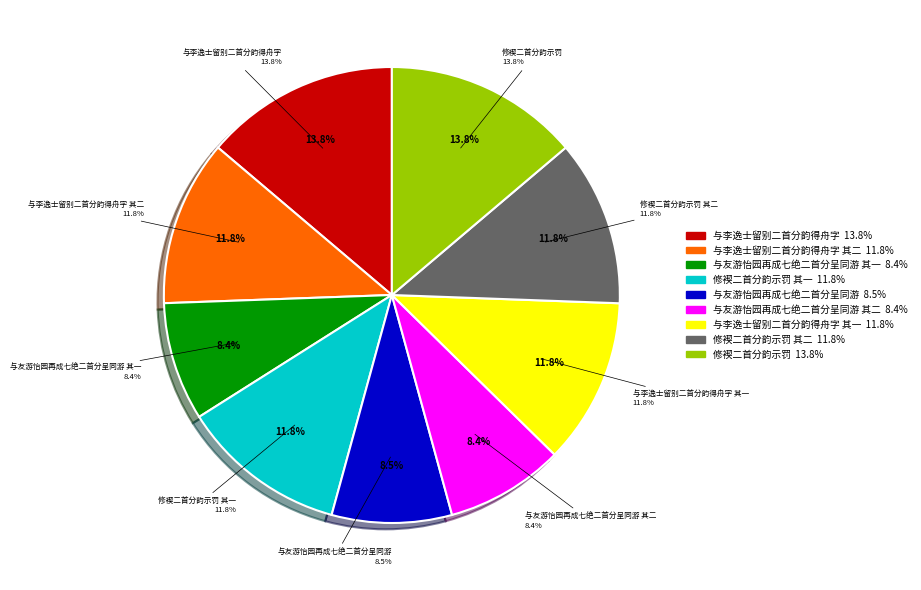

How many segments does this pie chart have?

9